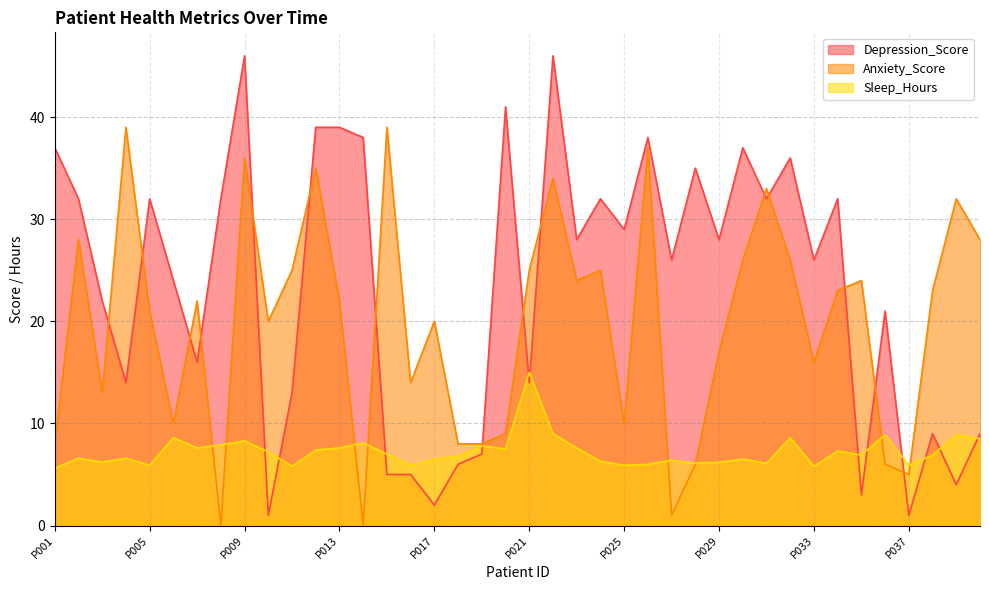

What is the value of the Depression_Score point at the 19th from the left?

7